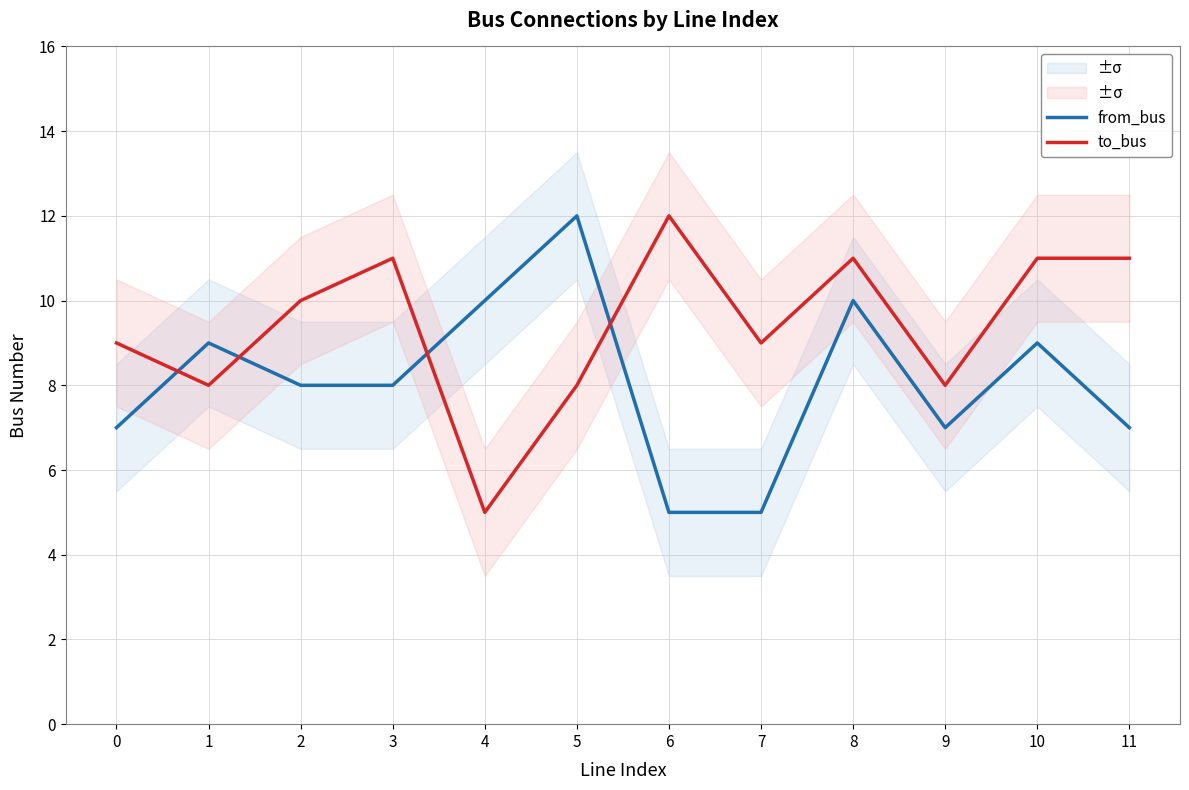

At which label does from_bus reach its minimum?

6